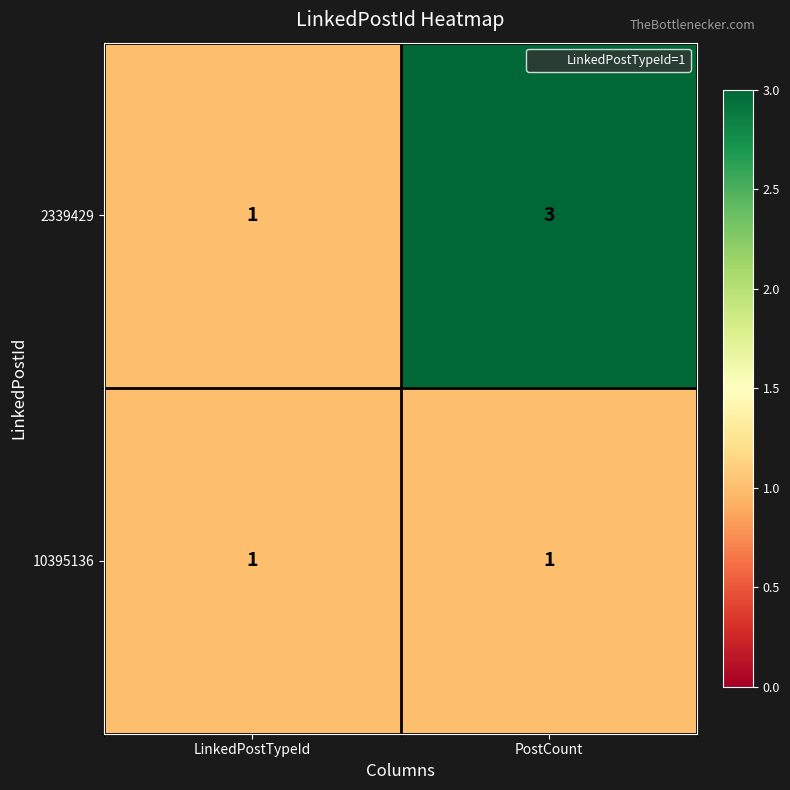

Rank the series by their average value, from lowest to highest.

10395136, 2339429